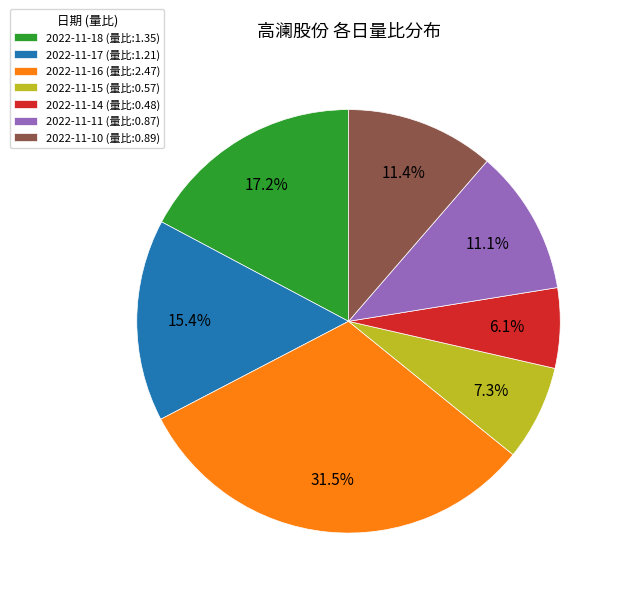

What is the smallest slice in the pie chart?

2022-11-14